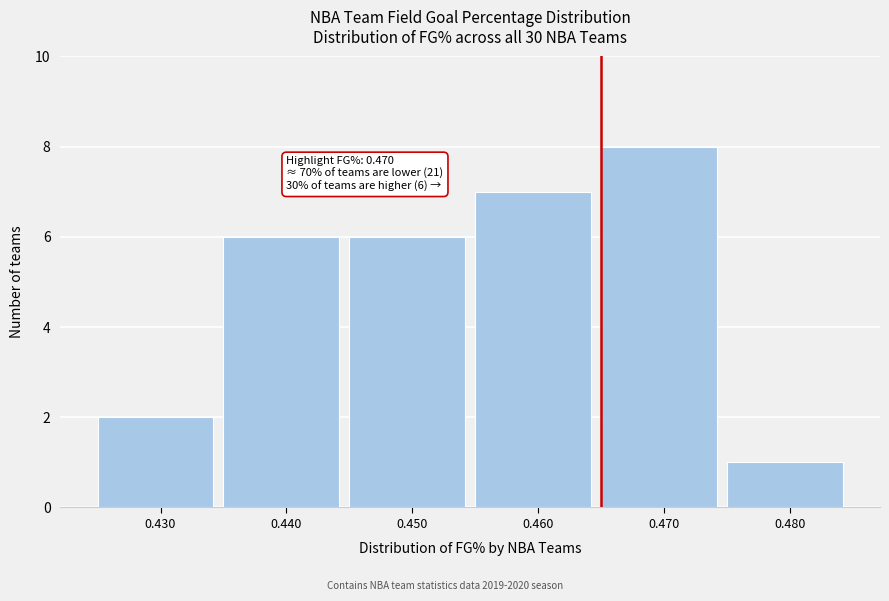

Reading right to left, what are all the values shown in this chart?

0.480=1	0.470=8	0.460=7	0.450=6	0.440=6	0.430=2